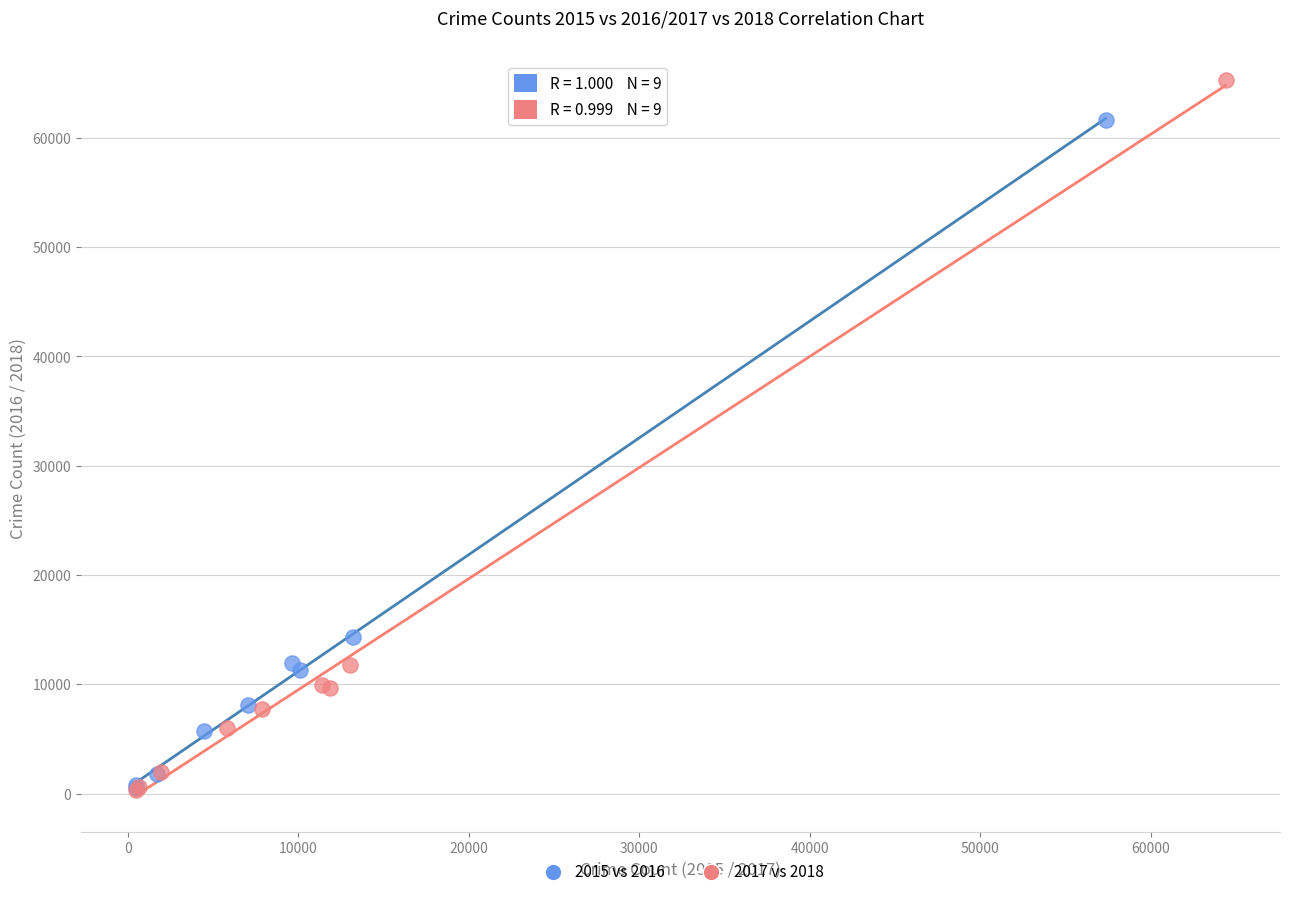

Which series has the widest spread of Y values?

2017 vs 2018